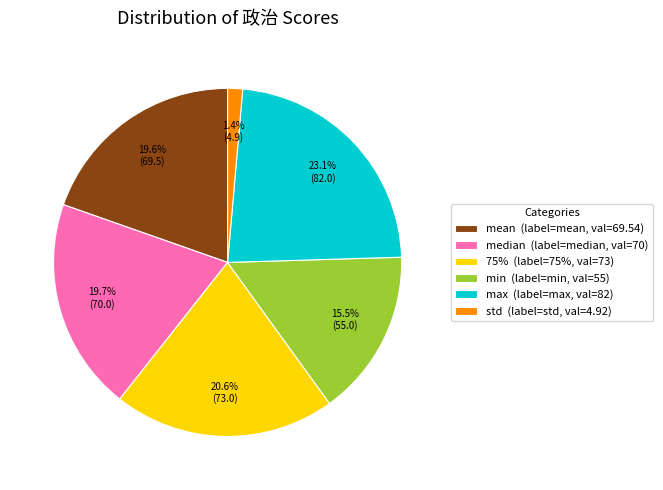

Is max (label=max, val=82) the majority of the pie?

No